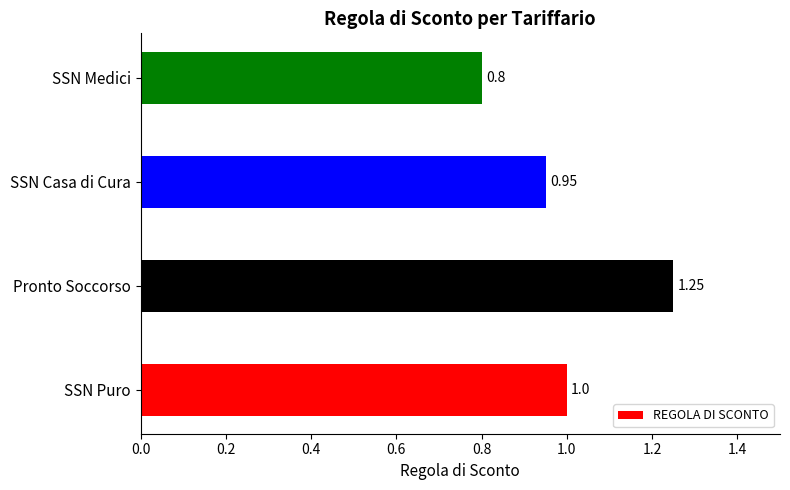

How many data points are less than 1?

2